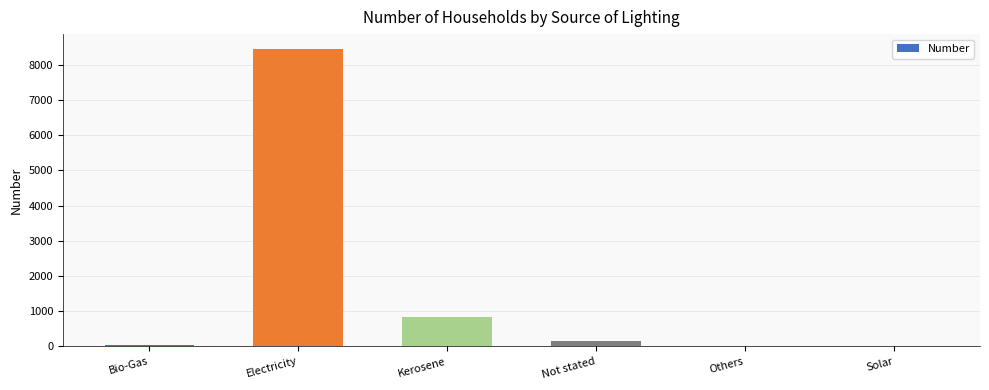

Is it true that the value at Kerosene is 1148?

False